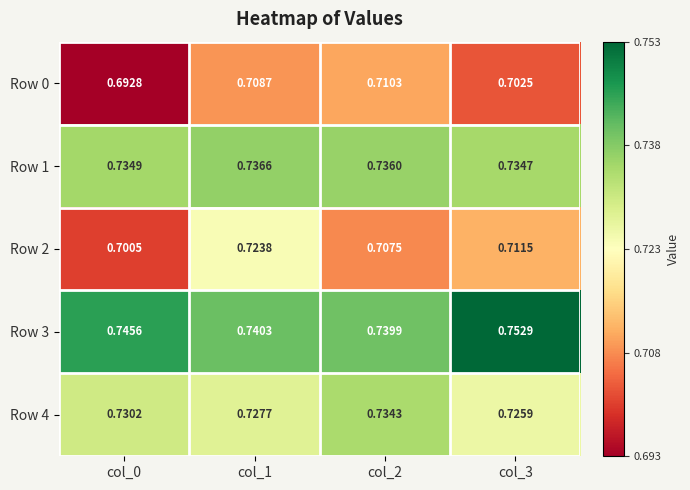

Count the number of categories in the chart.

4